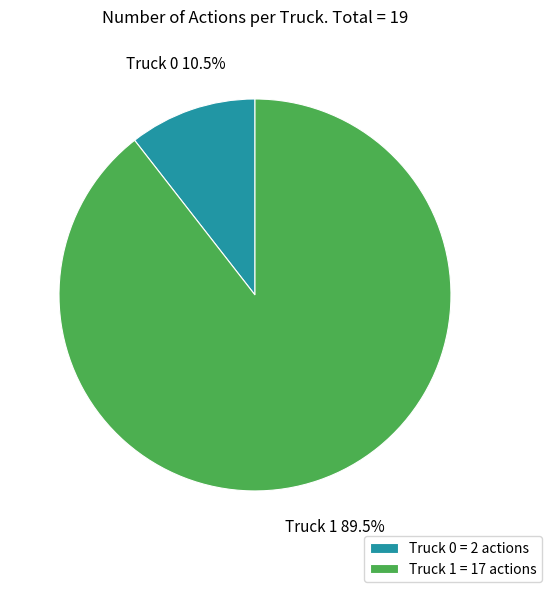

How much of the chart is everything except Truck 1?

10.5%